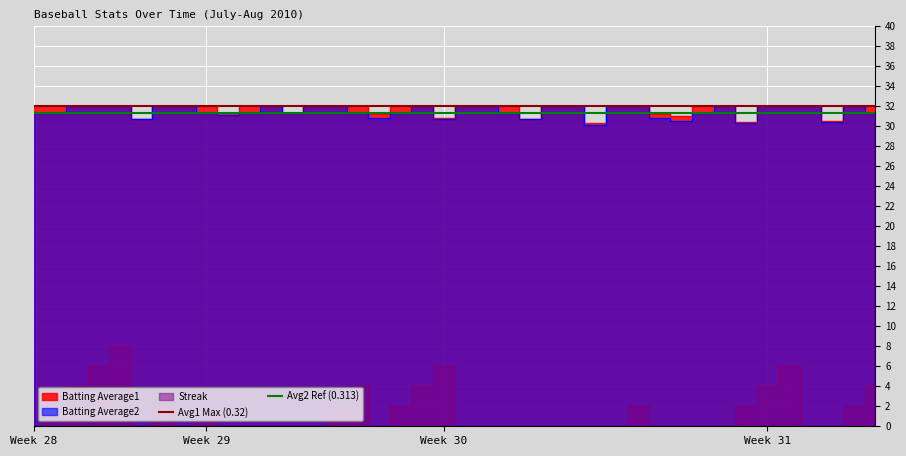

What is the value of the Avg2 Ref (0.313) point at the 2nd from the left?

31.3